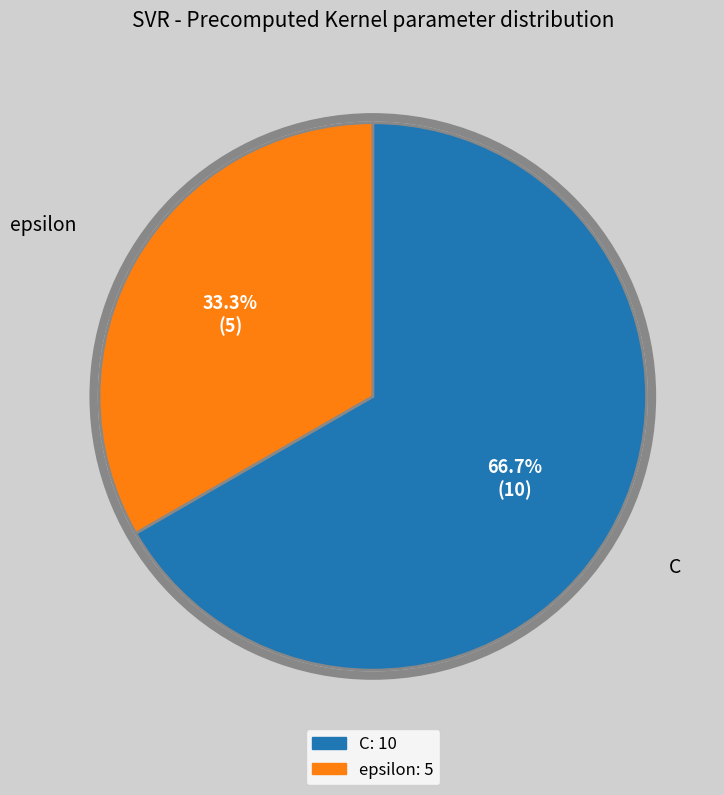

To the nearest percent, what is the difference between the epsilon and C slice percentages?

33%